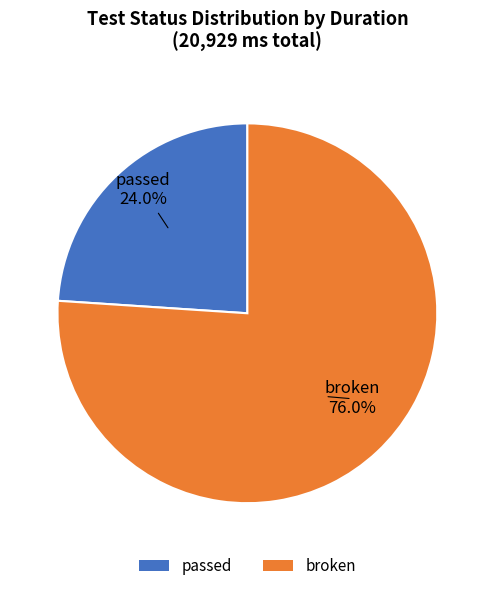

What portion of the pie excludes broken?

24.0%